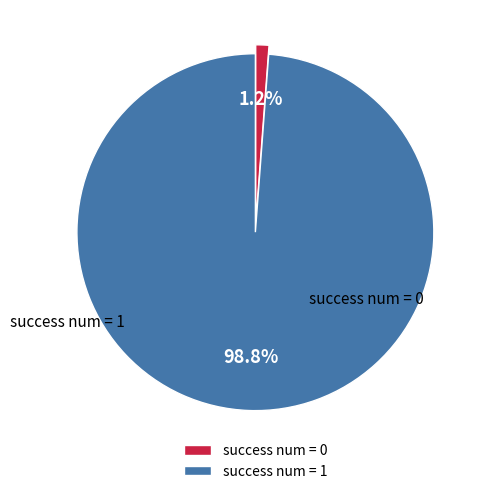

Which category has the biggest portion of the pie?

success num = 1